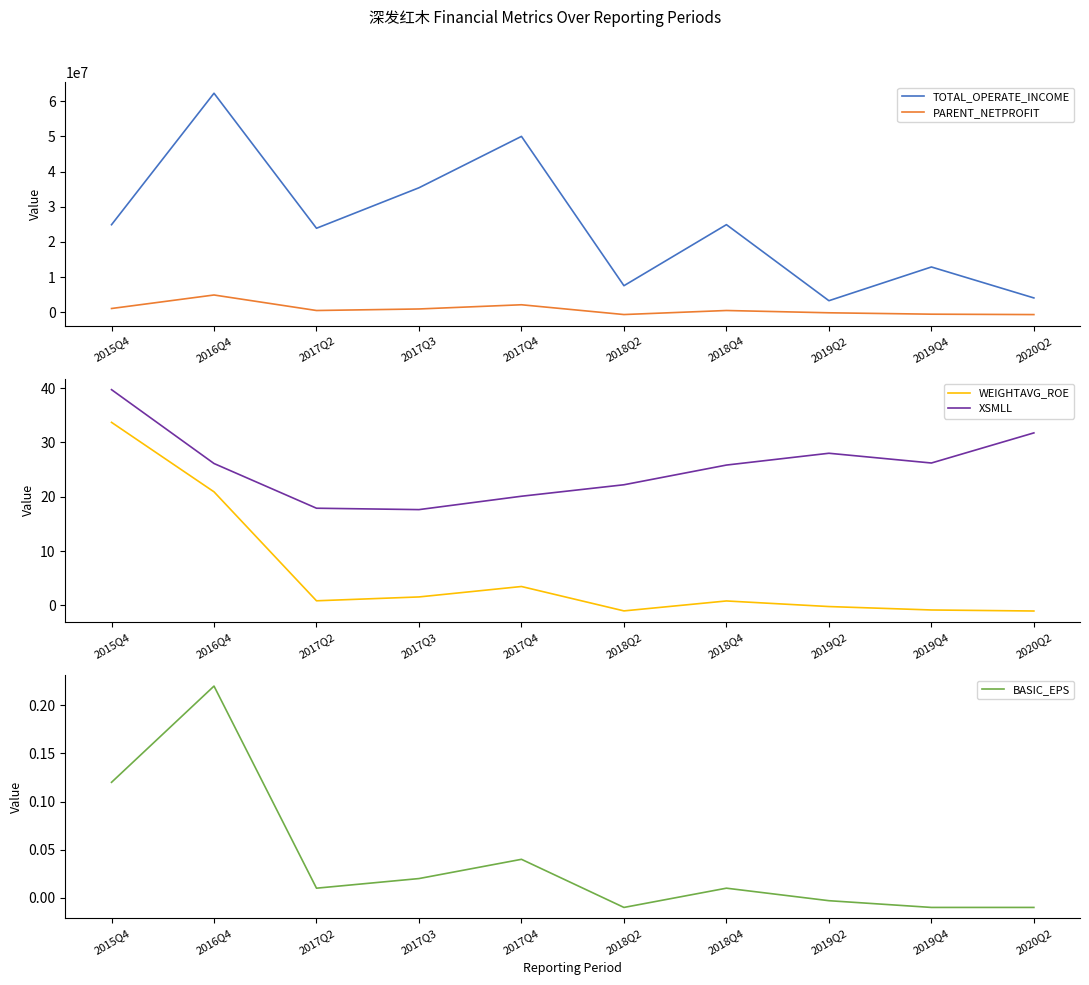

Reading left to right, list all the values displayed in this chart.

TOTAL_OPERATE_INCOME: 24895994.1	62272158.6	23889127.6	35400519.0	50006618.1	7558389.0	24913443.4	3295643.4	12883133.9	4082588.9
PARENT_NETPROFIT: 1078649.6	4919808.3	509930.0	945990.7	2142838.1	-637836.0	512397.8	-138905.1	-536066.4	-648098.4
WEIGHTAVG_ROE: 33.7	20.9	0.8	1.6	3.5	-1.0	0.8	-0.2	-0.8	-1.0
XSMLL: 39.7	26.1	17.9	17.6	20.1	22.2	25.8	28.0	26.2	31.7
BASIC_EPS: 0.1	0.2	0.0	0.0	0.0	-0.0	0.0	-0.0	-0.0	-0.0